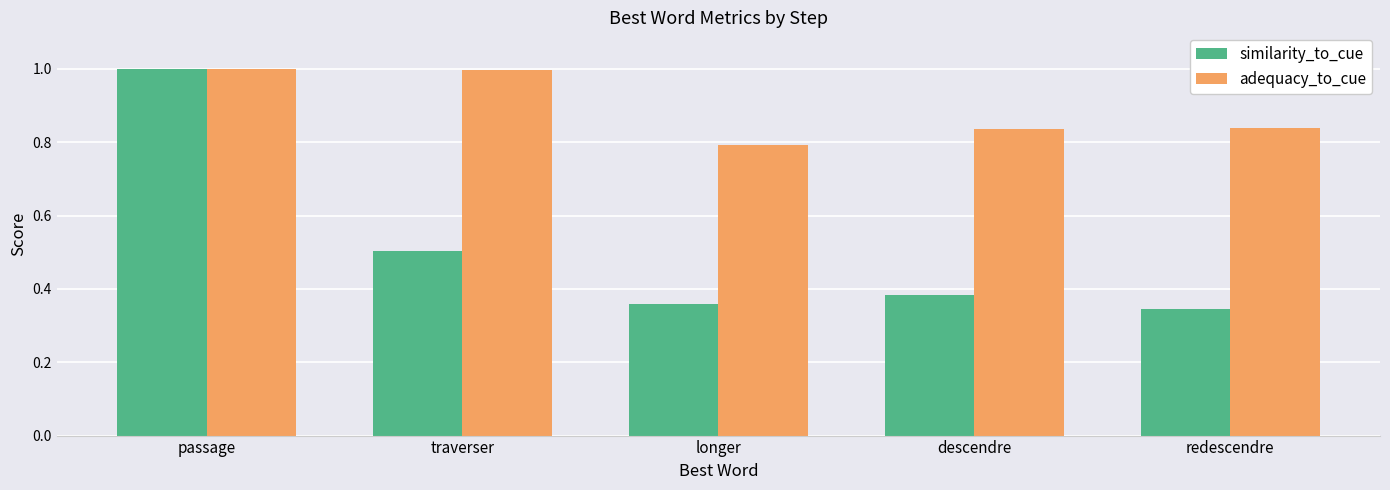

Is the value of adequacy_to_cue at passage greater than the value of similarity_to_cue at longer?

Yes